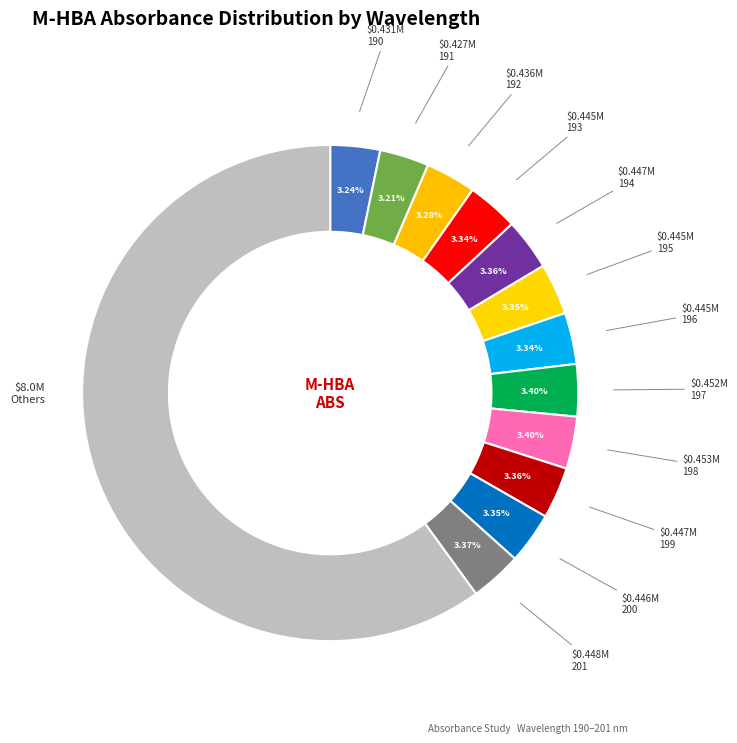

How many slices are in this pie chart?

13